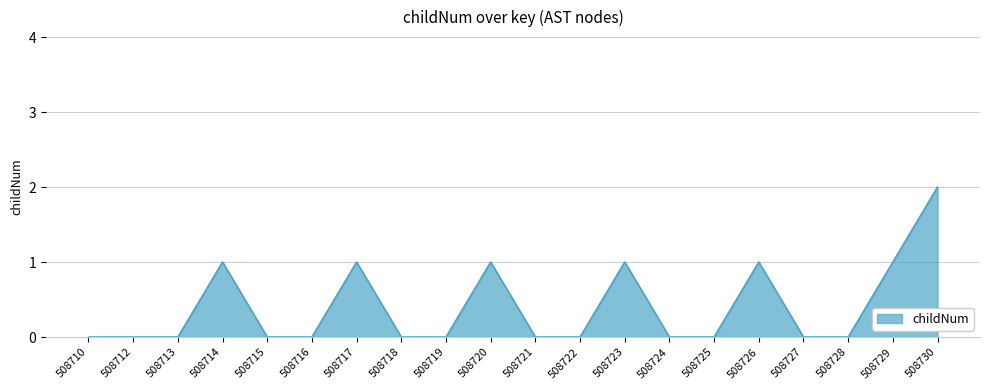

What is the greatest value displayed?

2